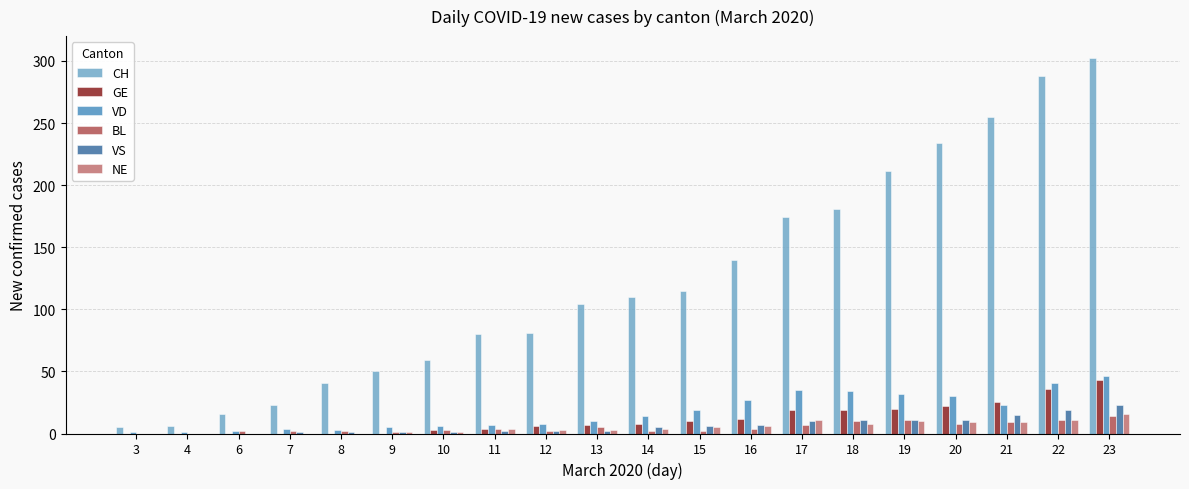

What is the maximum value shown in the chart?

302